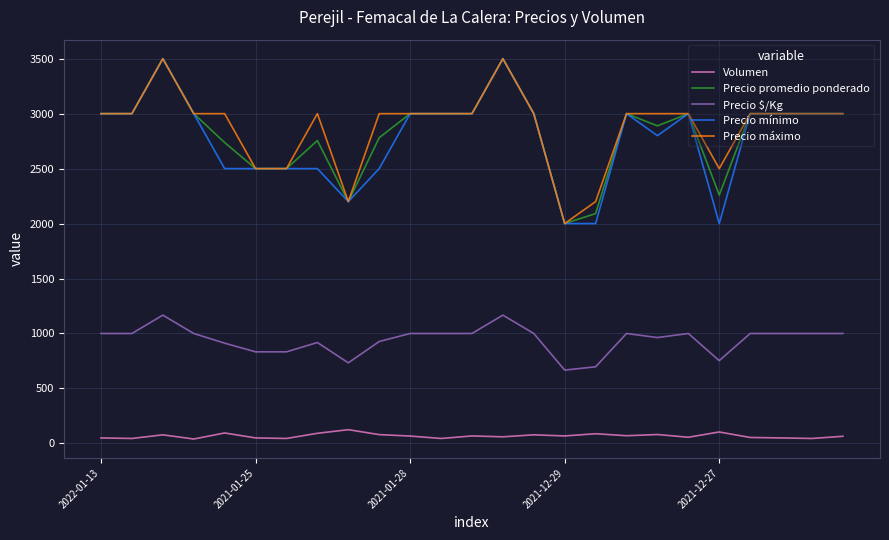

What is the maximum value for Precio promedio ponderado?

3500